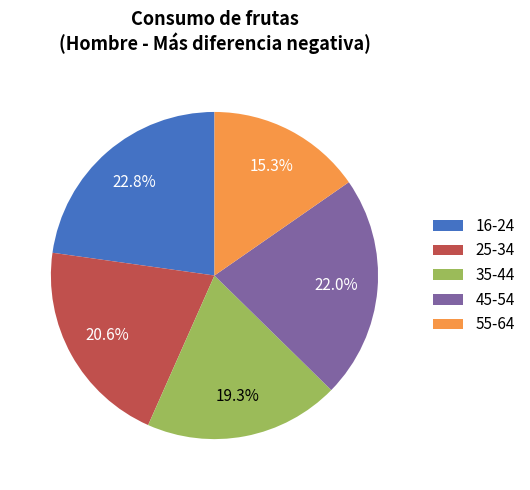

Do 16-24 and 25-34 together represent more than half of the pie?

No